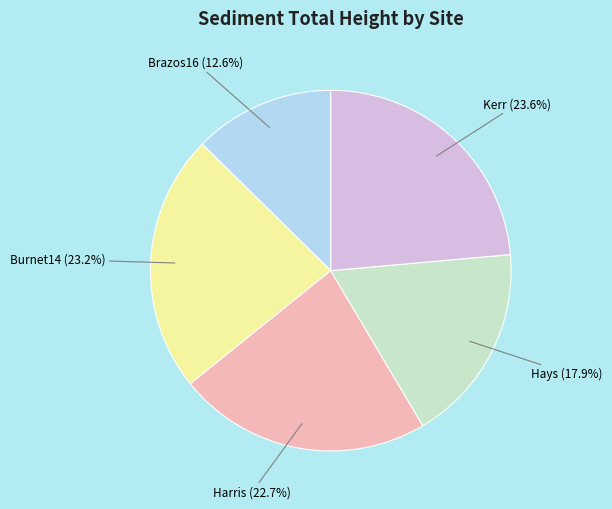

To the nearest percent, what is the difference between the largest and smallest slice percentages?

11%